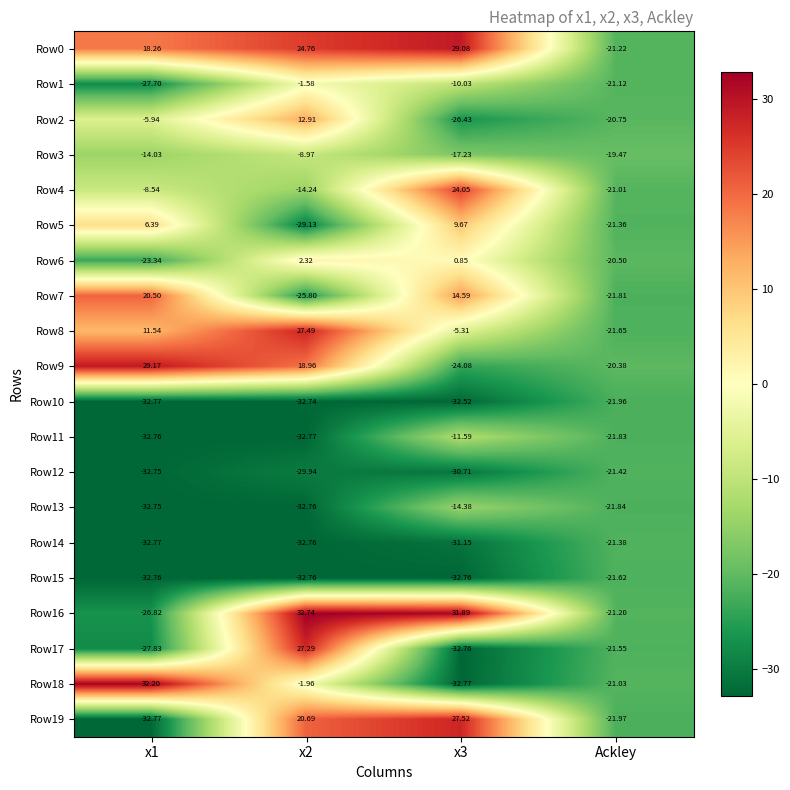

Where is Row15 nearest to the value -27?

Ackley